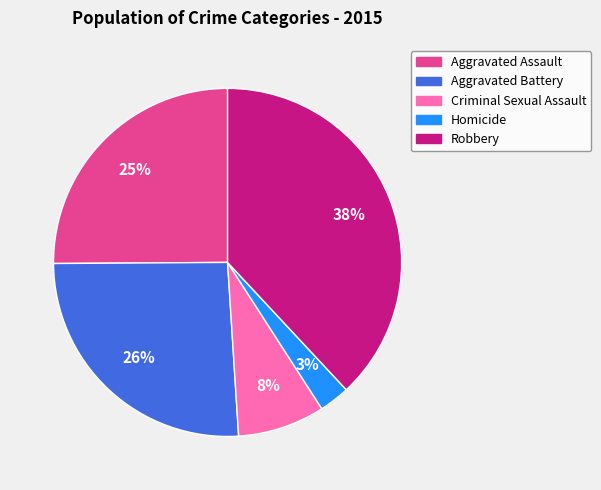

Does any single category account for the majority?

No